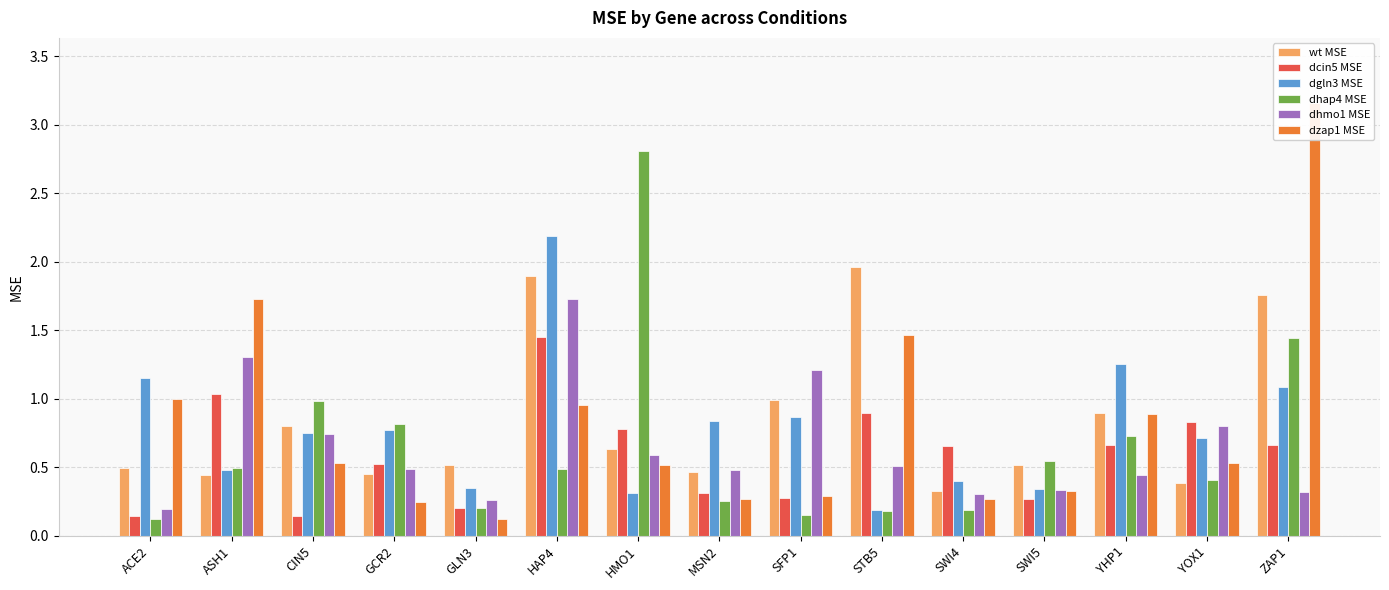

Reading left to right, what are all the values shown in this chart?

wt MSE: ACE2=0.5	ASH1=0.4	CIN5=0.8	GCR2=0.5	GLN3=0.5	HAP4=1.9	HMO1=0.6	MSN2=0.5	SFP1=1.0	STB5=2.0	SWI4=0.3	SWI5=0.5	YHP1=0.9	YOX1=0.4	ZAP1=1.8
dcin5 MSE: ACE2=0.1	ASH1=1.0	CIN5=0.1	GCR2=0.5	GLN3=0.2	HAP4=1.5	HMO1=0.8	MSN2=0.3	SFP1=0.3	STB5=0.9	SWI4=0.7	SWI5=0.3	YHP1=0.7	YOX1=0.8	ZAP1=0.7
dgln3 MSE: ACE2=1.2	ASH1=0.5	CIN5=0.8	GCR2=0.8	GLN3=0.4	HAP4=2.2	HMO1=0.3	MSN2=0.8	SFP1=0.9	STB5=0.2	SWI4=0.4	SWI5=0.3	YHP1=1.3	YOX1=0.7	ZAP1=1.1
dhap4 MSE: ACE2=0.1	ASH1=0.5	CIN5=1.0	GCR2=0.8	GLN3=0.2	HAP4=0.5	HMO1=2.8	MSN2=0.3	SFP1=0.1	STB5=0.2	SWI4=0.2	SWI5=0.5	YHP1=0.7	YOX1=0.4	ZAP1=1.4
dhmo1 MSE: ACE2=0.2	ASH1=1.3	CIN5=0.7	GCR2=0.5	GLN3=0.3	HAP4=1.7	HMO1=0.6	MSN2=0.5	SFP1=1.2	STB5=0.5	SWI4=0.3	SWI5=0.3	YHP1=0.4	YOX1=0.8	ZAP1=0.3
dzap1 MSE: ACE2=1.0	ASH1=1.7	CIN5=0.5	GCR2=0.2	GLN3=0.1	HAP4=1.0	HMO1=0.5	MSN2=0.3	SFP1=0.3	STB5=1.5	SWI4=0.3	SWI5=0.3	YHP1=0.9	YOX1=0.5	ZAP1=3.2